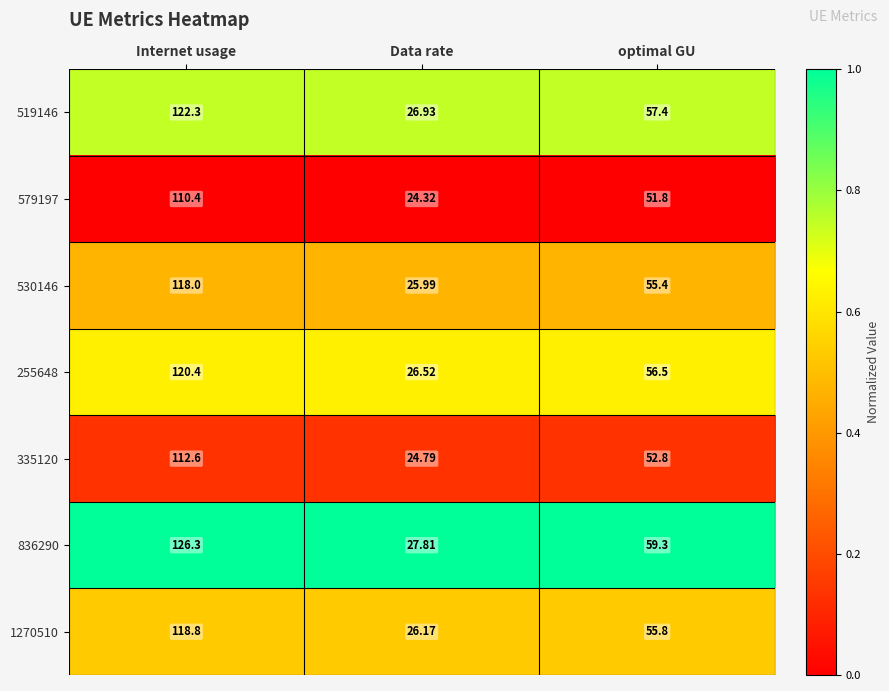

At optimal GU, list the series in order from largest to smallest.

836290, 519146, 255648, 1270510, 530146, 335120, 579197